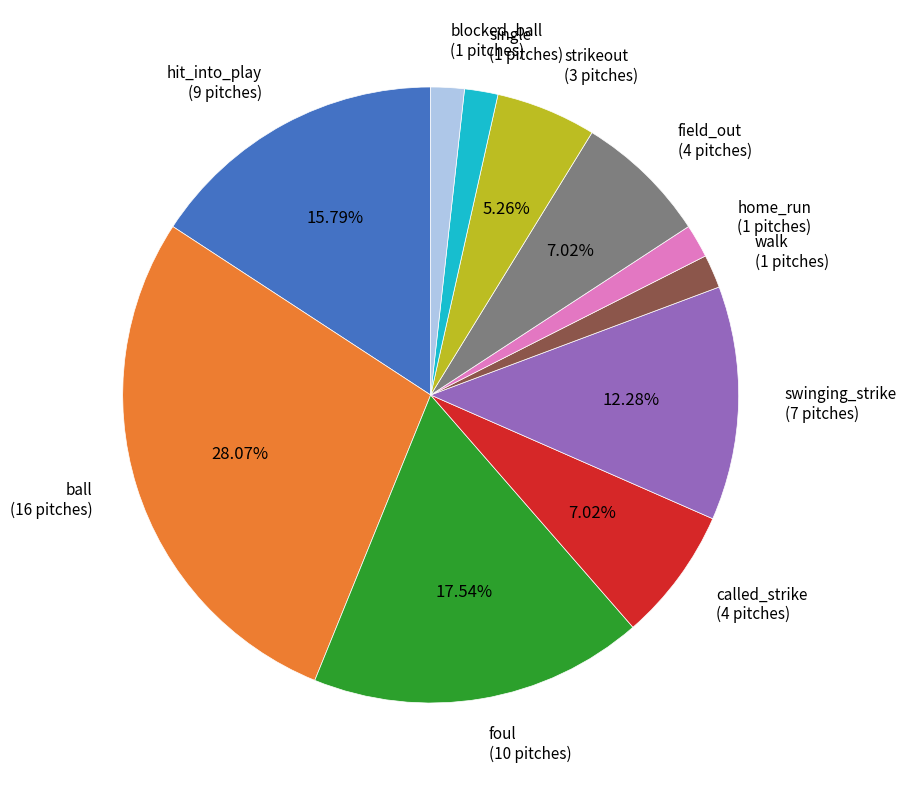

Is there a majority slice in this chart?

No